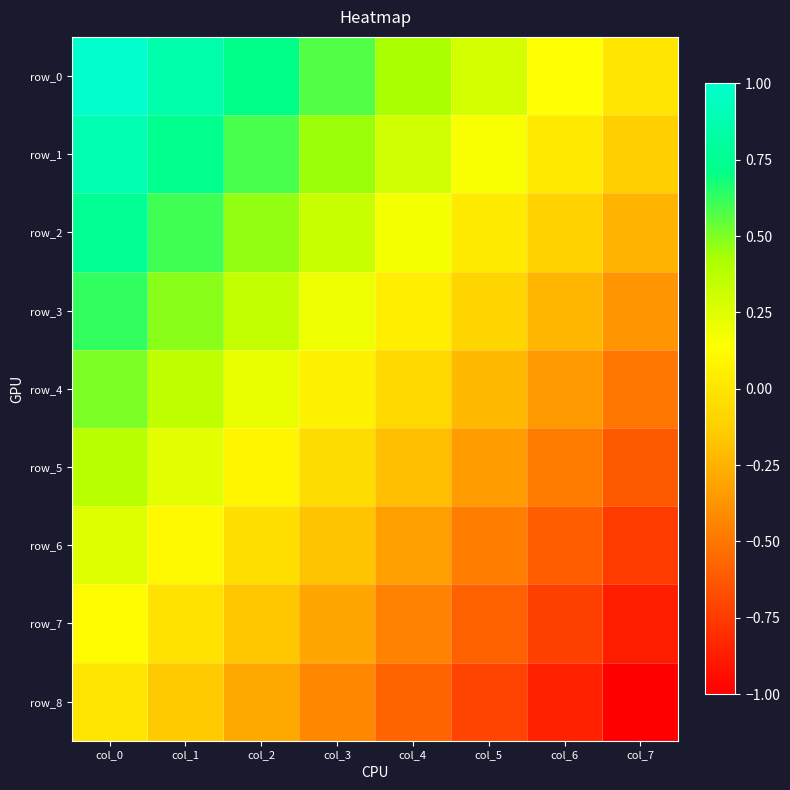

At which category is the sum across all series the highest?

col_0